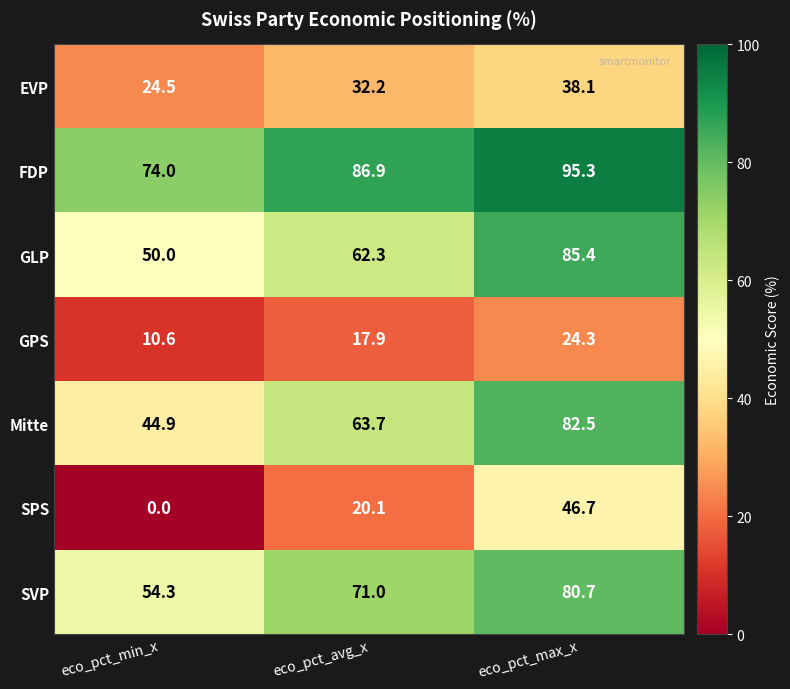

What is the difference between the FDP values at eco_pct_min_x and eco_pct_avg_x?

12.9